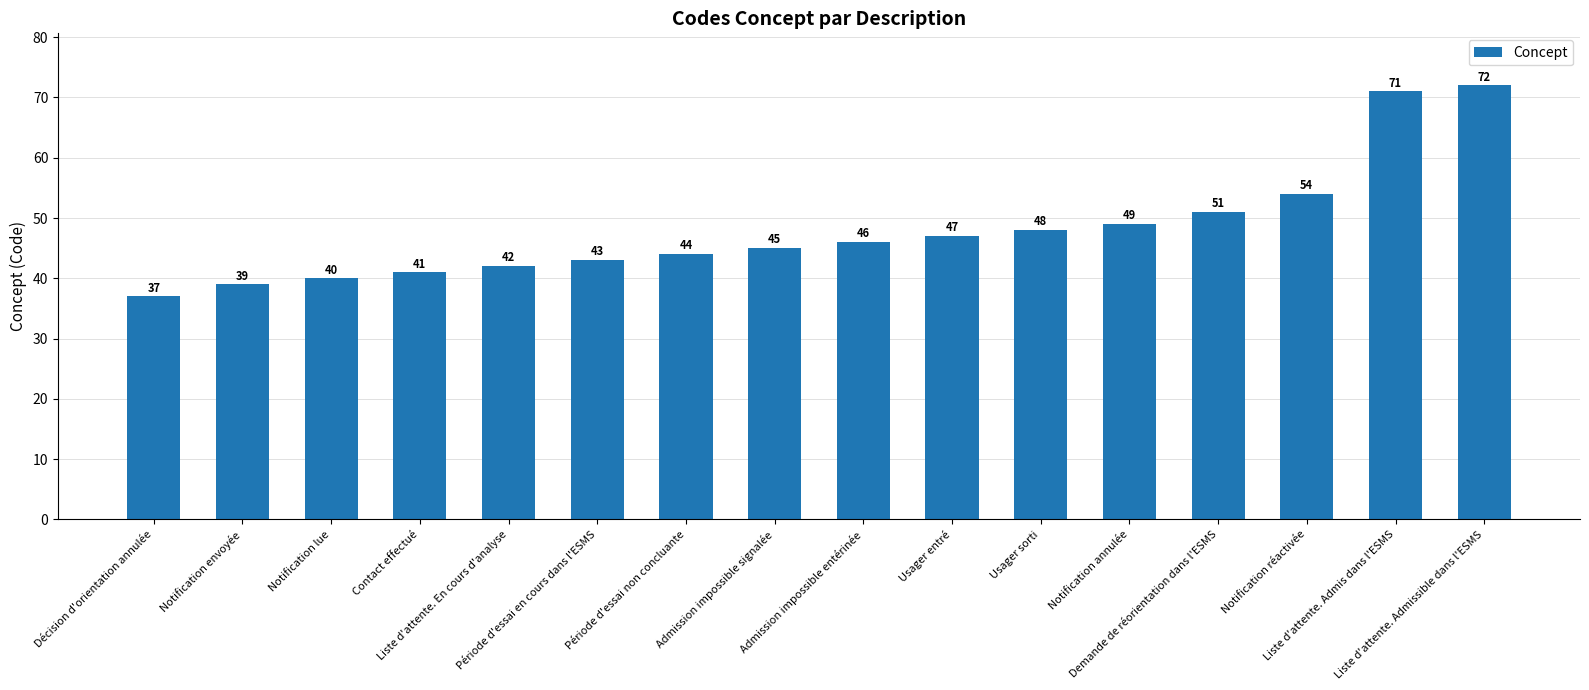

Reading left to right, what are all the values shown in this chart?

Décision d'orientation annulée=37	Notification envoyée=39	Notification lue=40	Contact effectué=41	Liste d'attente. En cours d'analyse=42	Période d'essai en cours dans l'ESMS=43	Période d'essai non concluante=44	Admission impossible signalée=45	Admission impossible entérinée=46	Usager entré=47	Usager sorti=48	Notification annulée=49	Demande de réorientation dans l'ESMS=51	Notification réactivée=54	Liste d'attente. Admis dans l'ESMS=71	Liste d'attente. Admissible dans l'ESMS=72